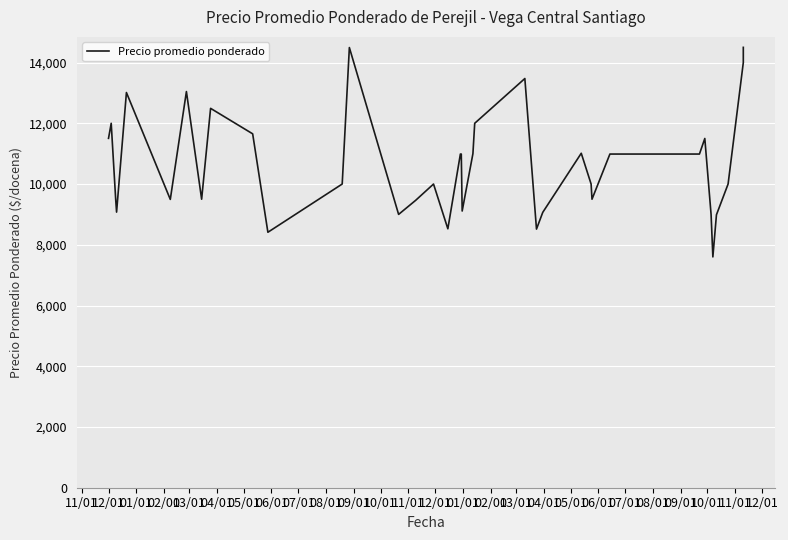

How many lines are shown in the chart?

1